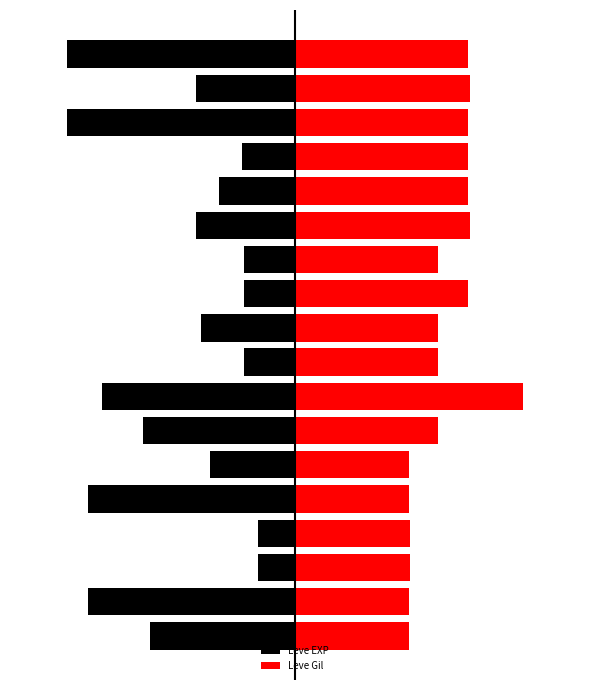

What is the approximate value of Leve Gil at 11?

50.0